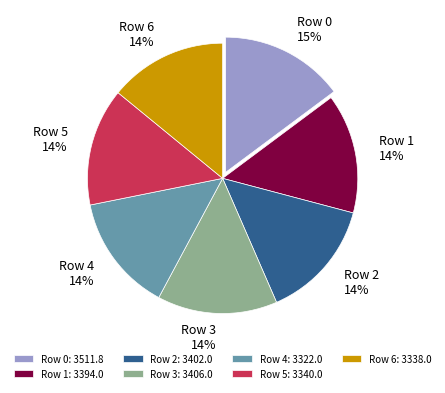

To the nearest percent, what is the average slice percentage?

14%